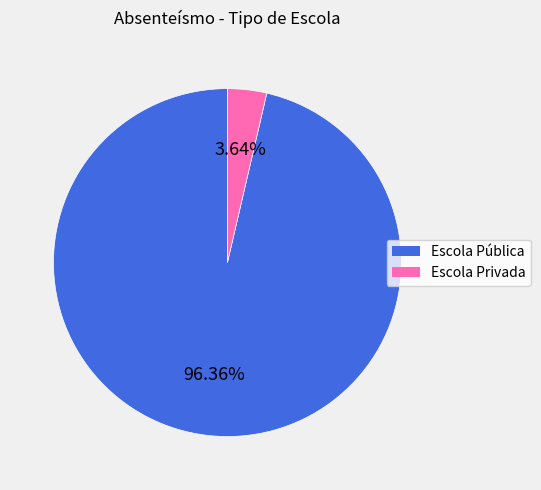

To the nearest percent, what is the average slice percentage?

50%